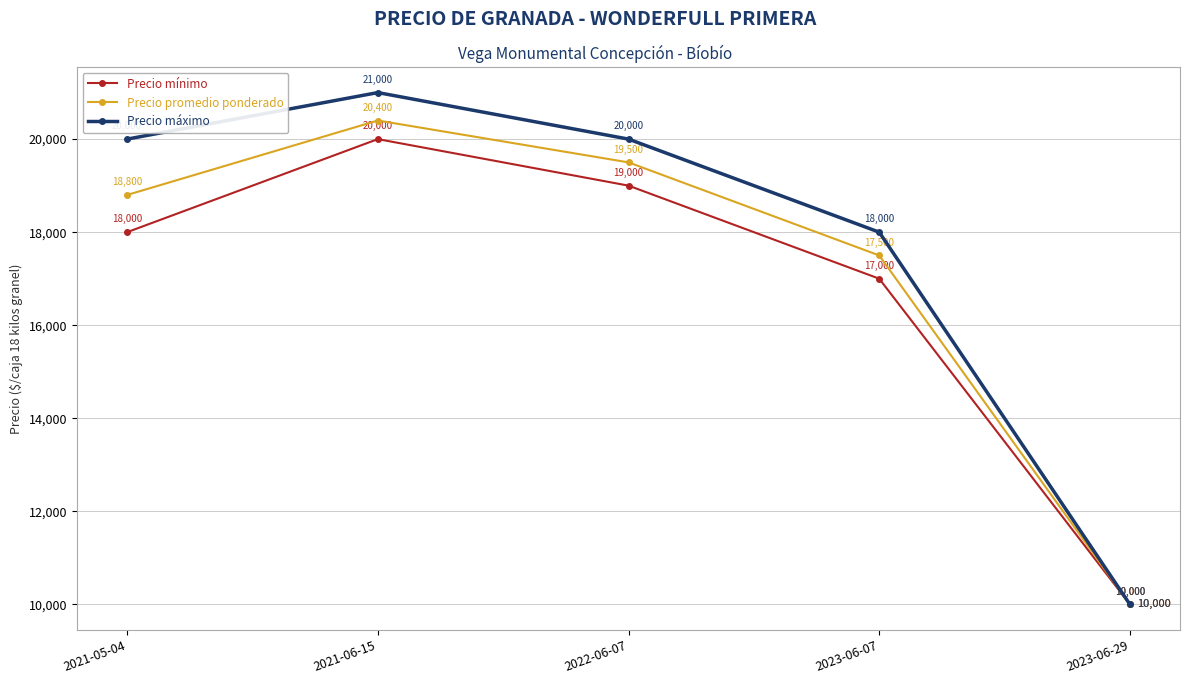

How many data points does each series have?

5